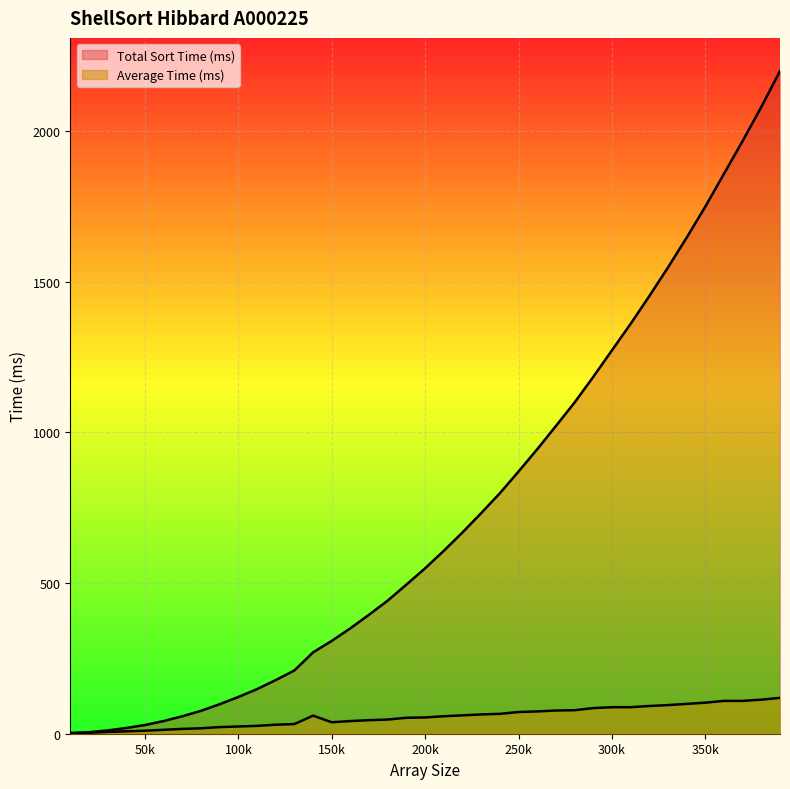

At which label is Average Time (ms) closest to 60?

140000